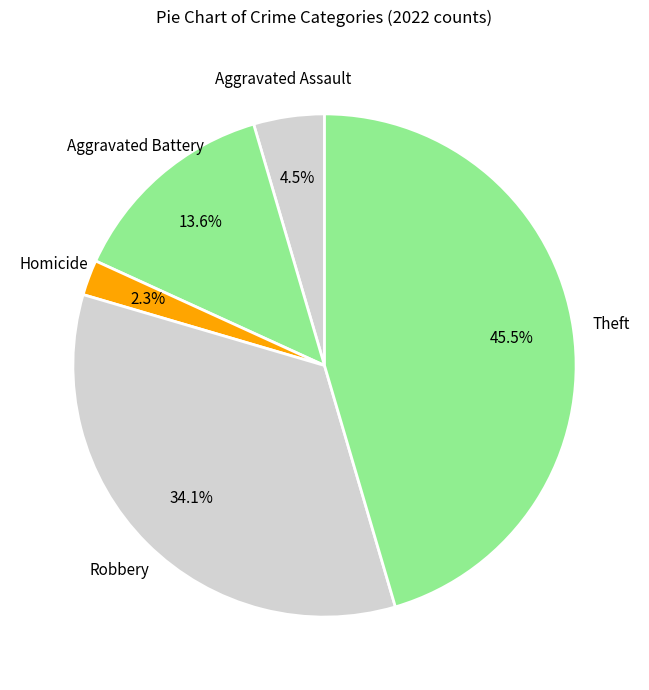

How many segments does this pie chart have?

5